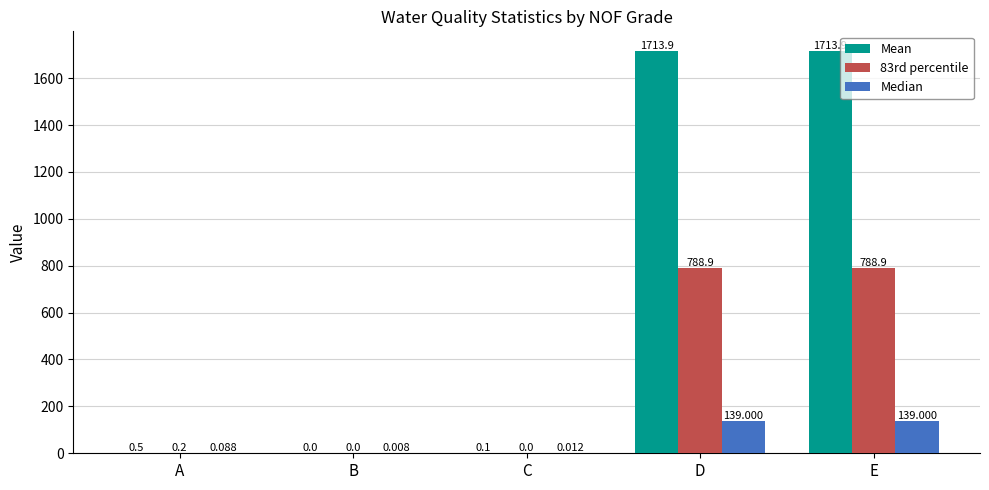

What is the greatest value displayed?

1713.9